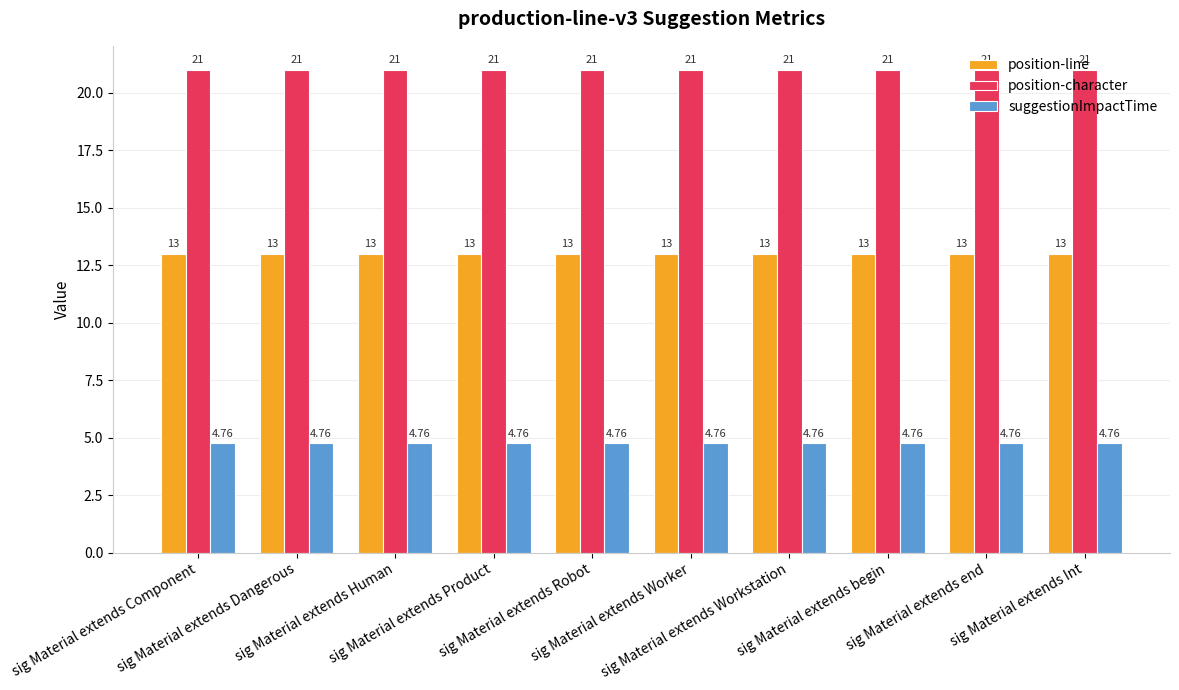

What is the label of the 10th bar from the right?

sig Material extends Component